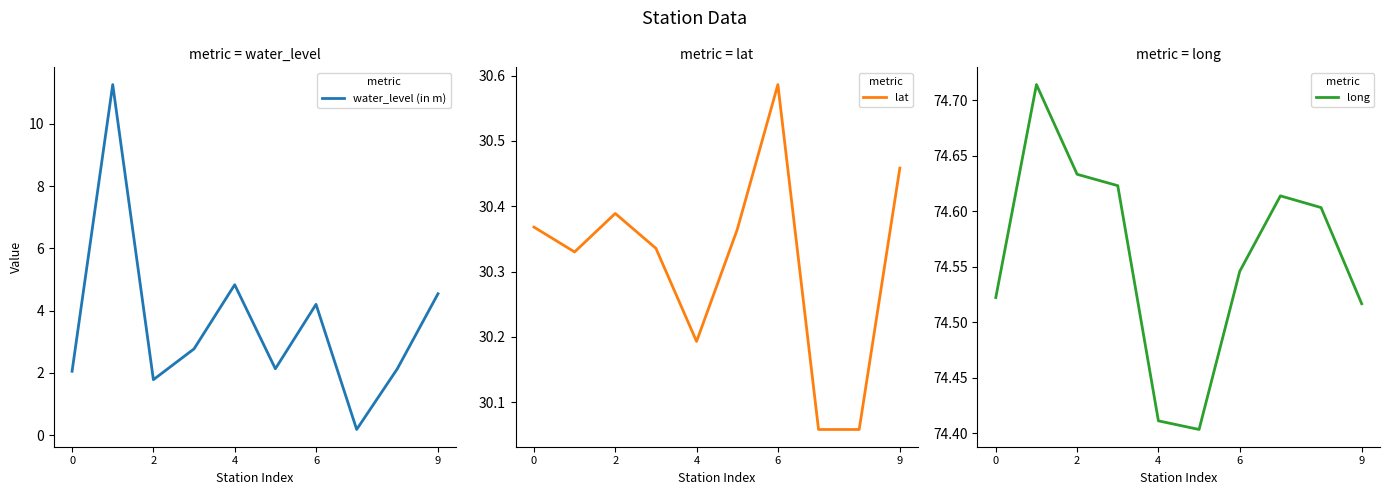

At which label is water_level (in m) closest to 5?

4